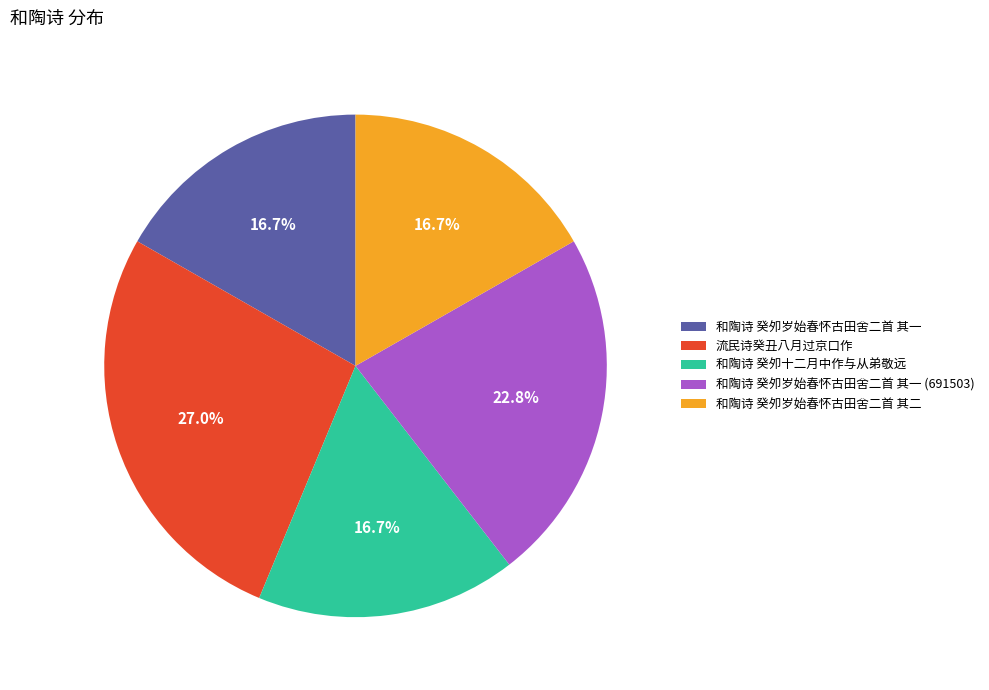

Is the sum of 和陶诗 癸夘岁始春怀古田舍二首 其一 (691503) and 和陶诗 癸夘十二月中作与从弟敬远 greater than half?

No